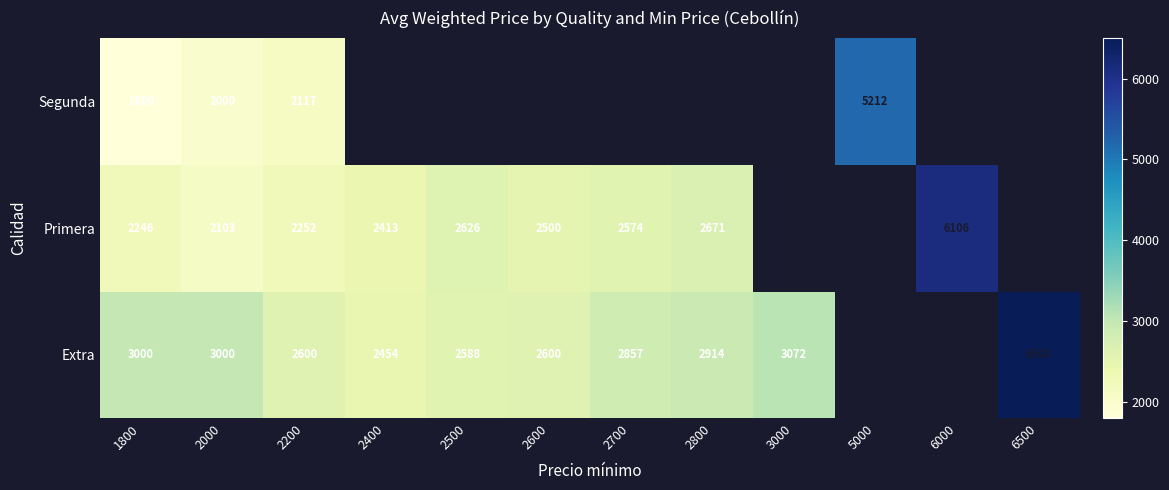

The value of Extra at 6500 is 6500. True or false?

True